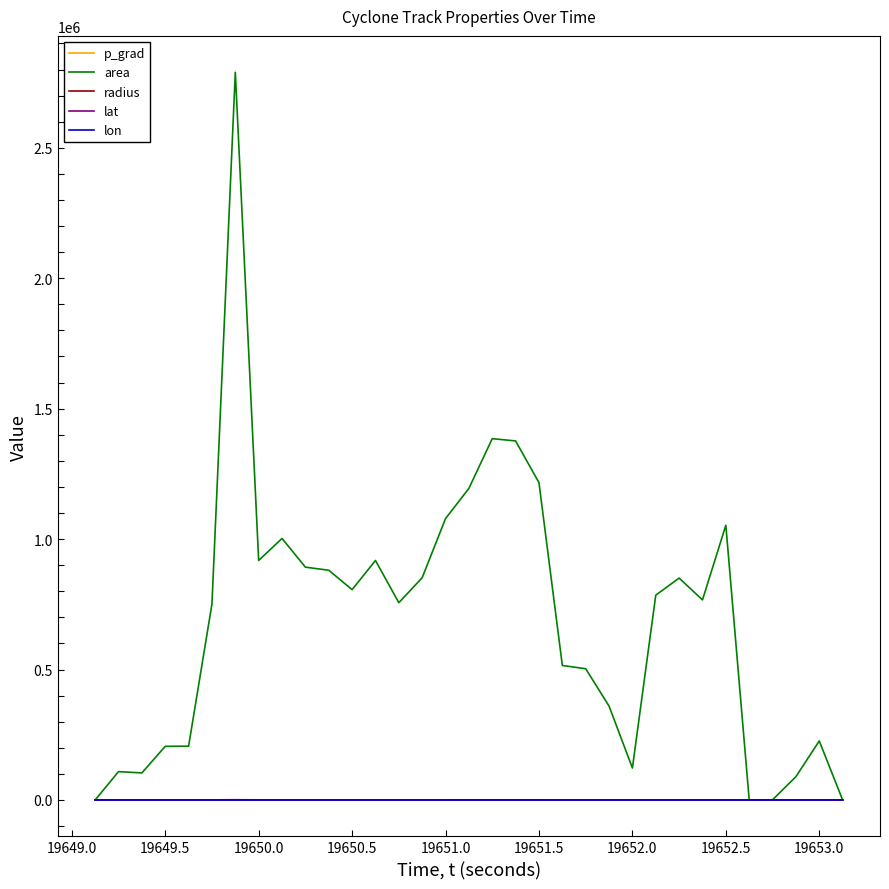

Count the number of data series in this chart.

5